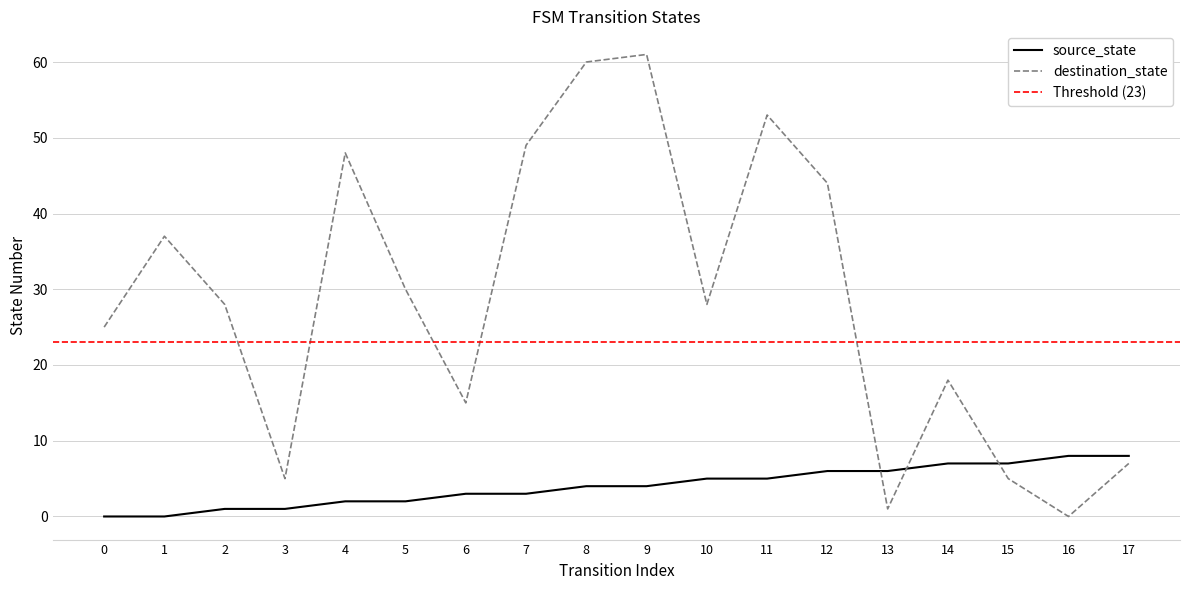

Rank the series by their average value, from lowest to highest.

source_state, destination_state